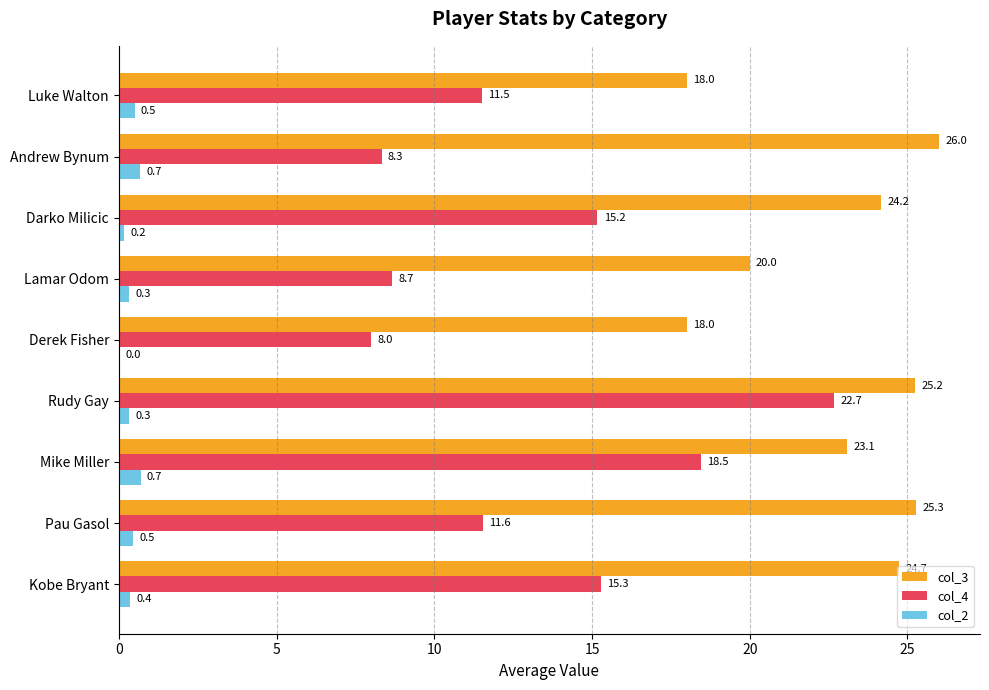

What value does the col_4 series have at Luke Walton?

11.5